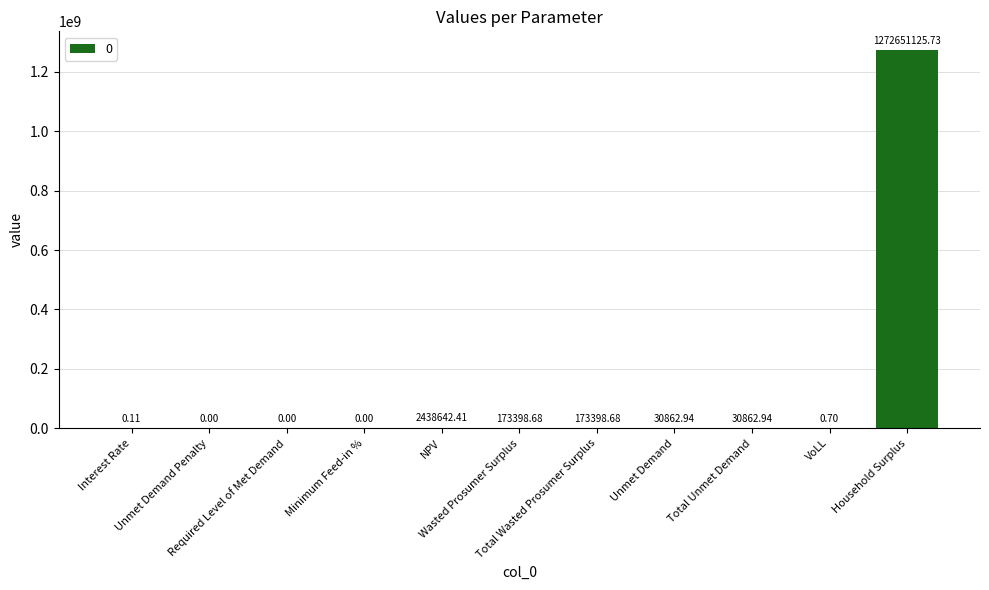

What is the maximum value shown in the chart?

1272651125.7